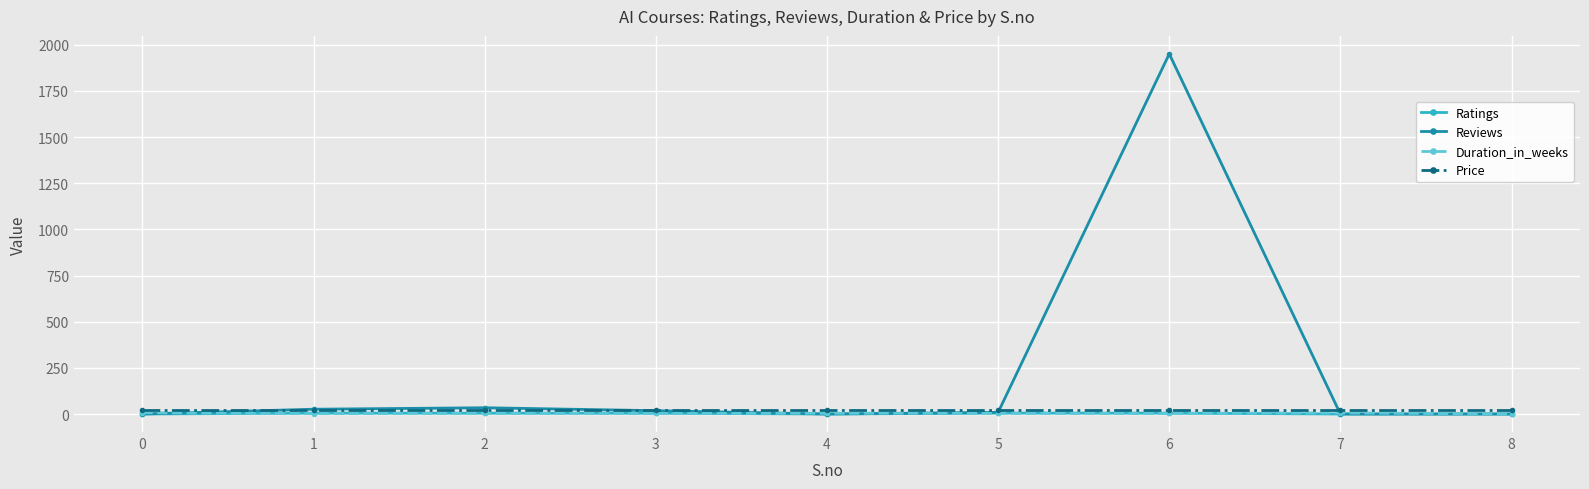

Where do Ratings and Duration_in_weeks first cross each other?

0 and 1